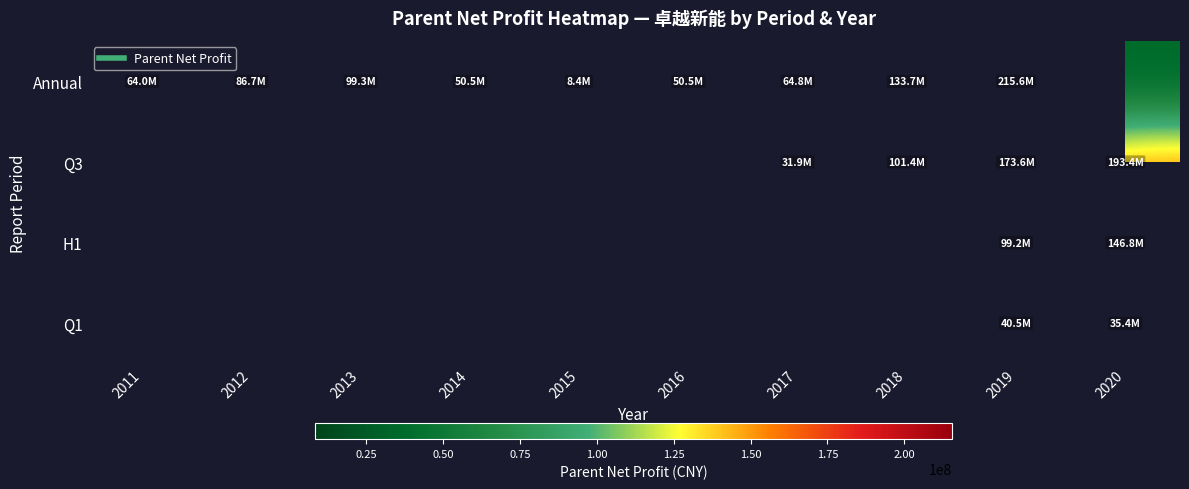

Count the number of data series in this chart.

4